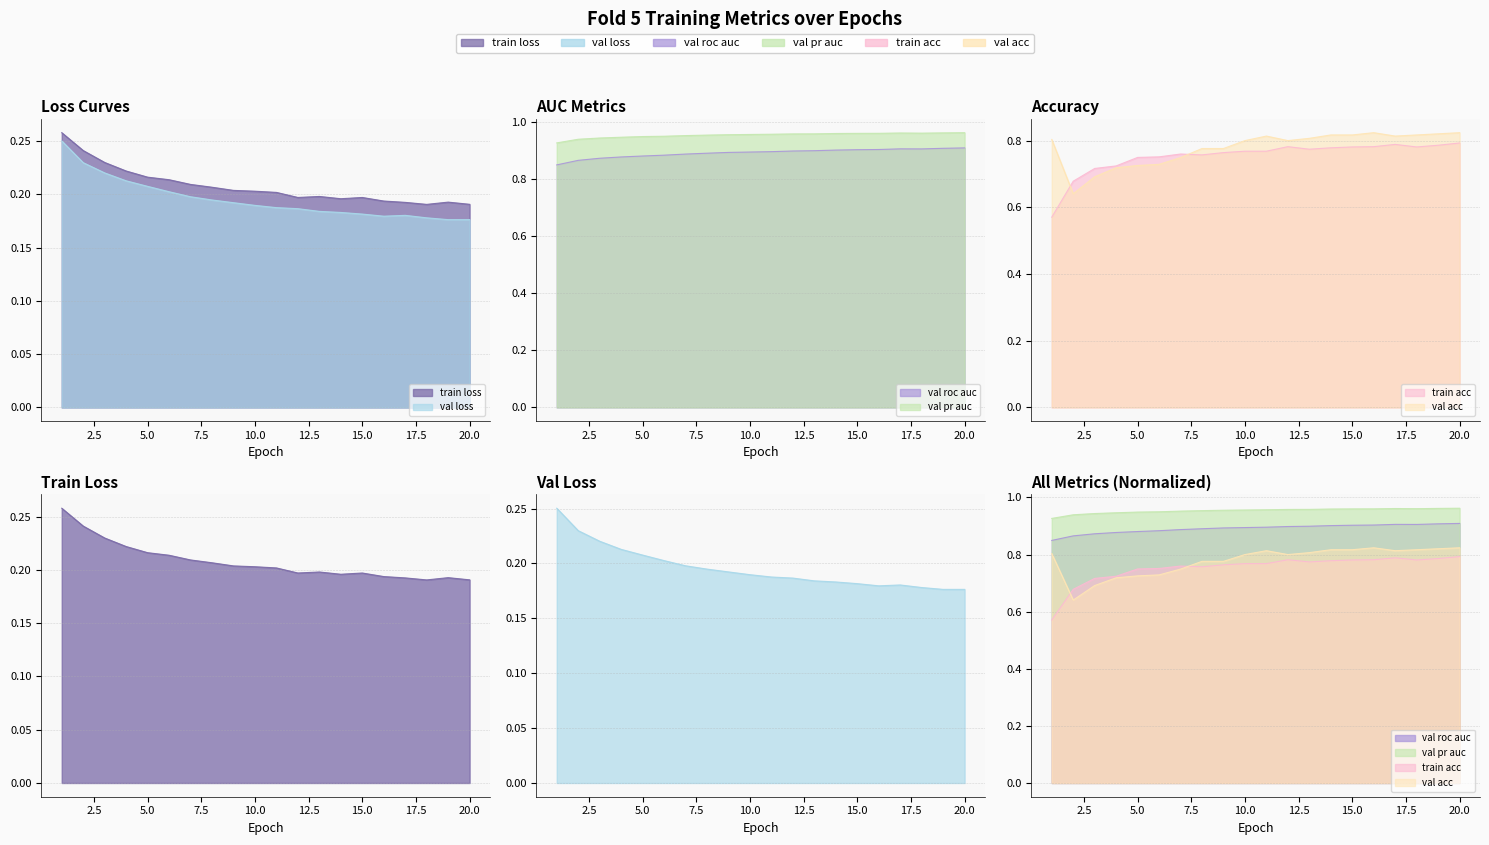

What is the average value of the val_acc series?

0.8